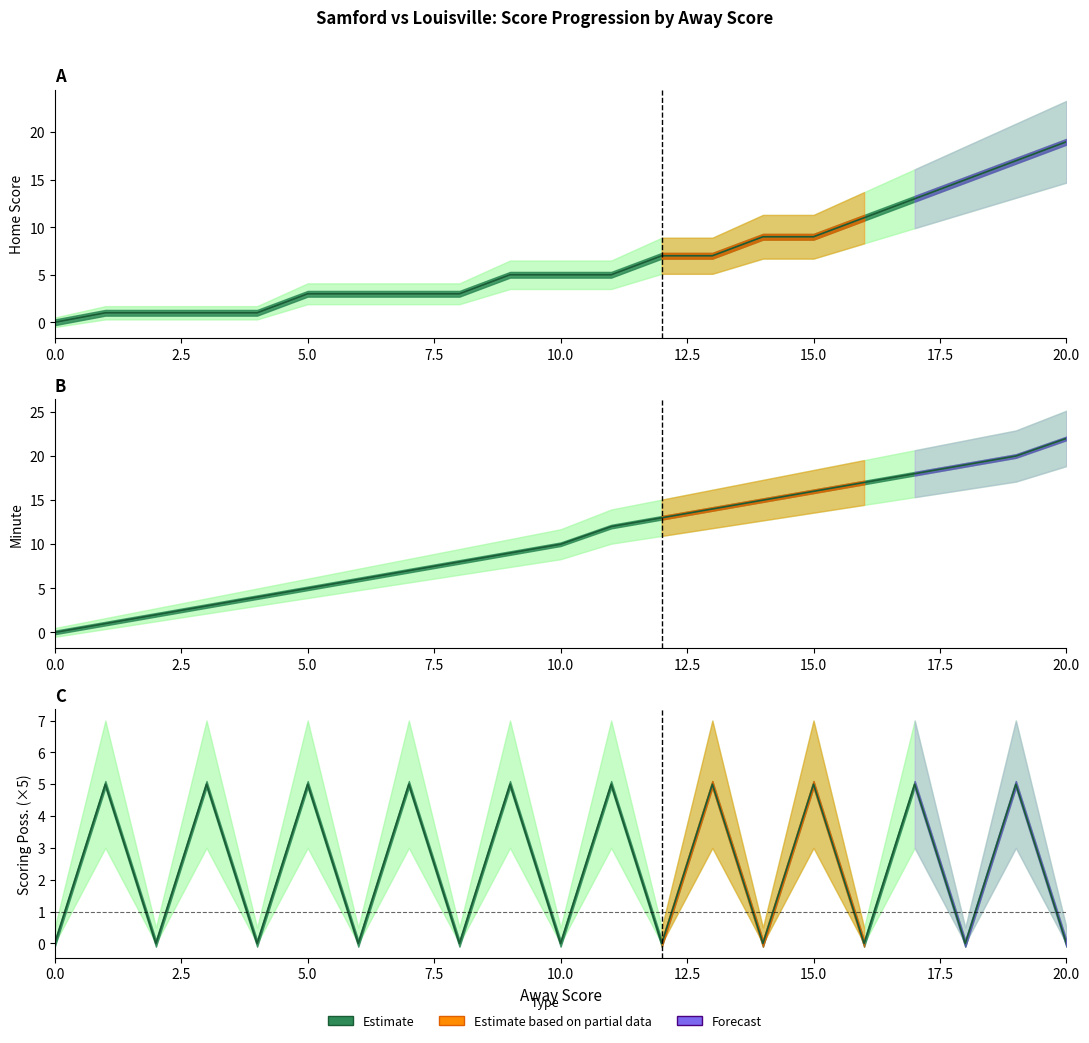

Where does the Minute series first go above 10?

11